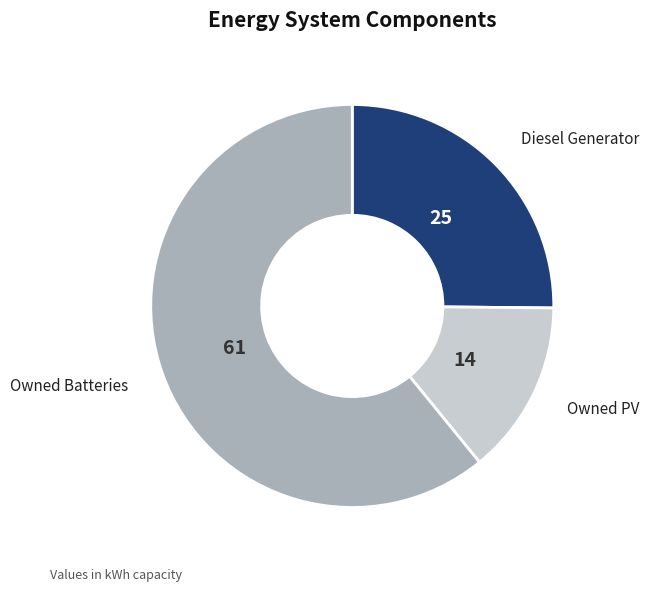

Is there a majority slice in this chart?

Yes